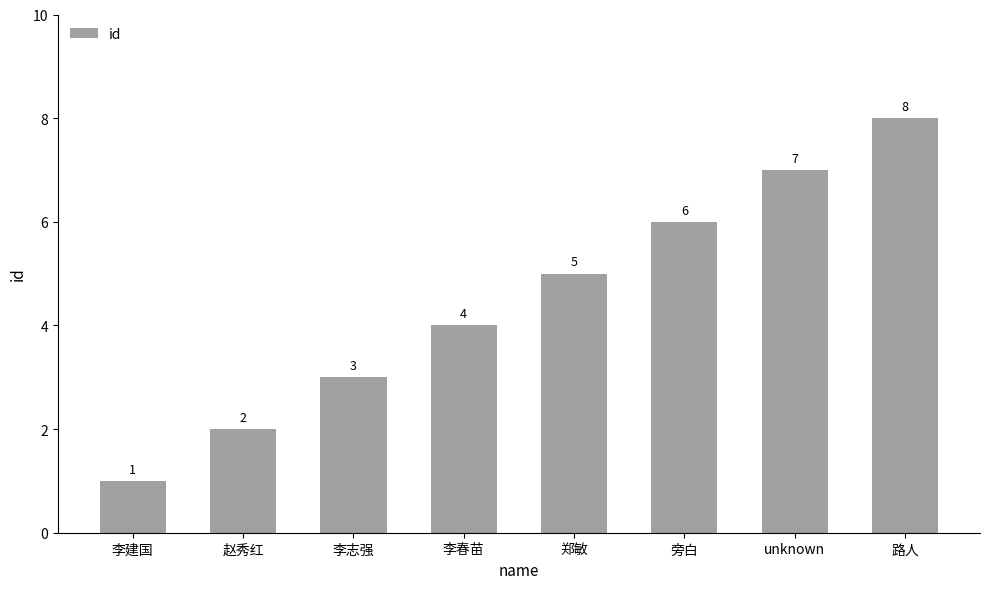

How many values are below 5?

4